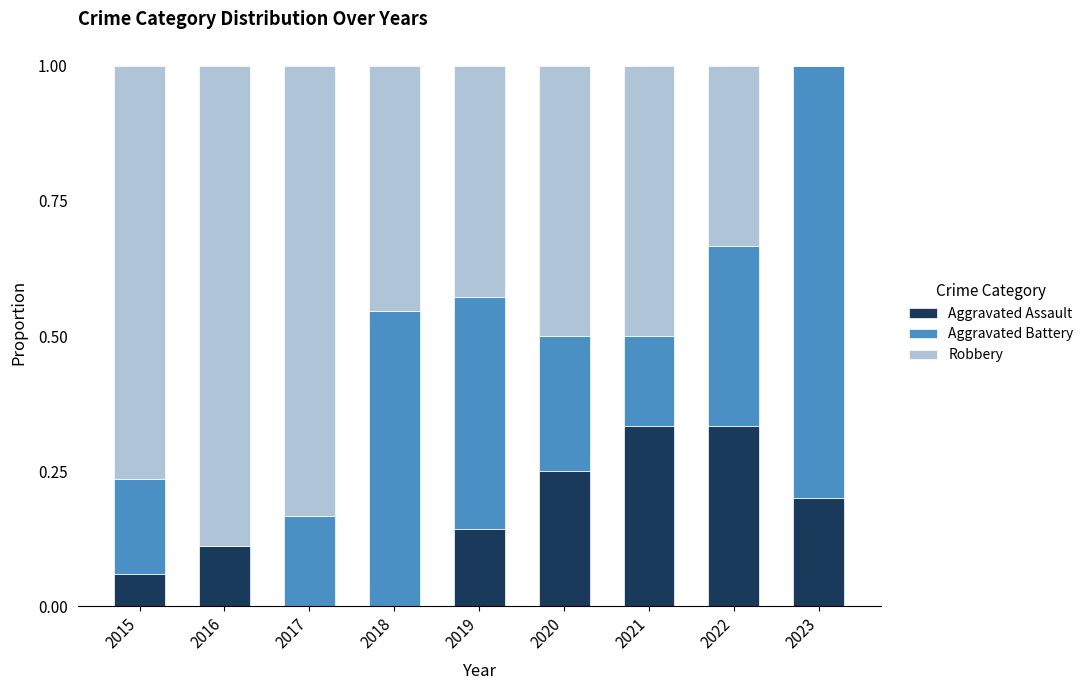

True or false: Aggravated Assault has a value of 0.0 at 2017.

True